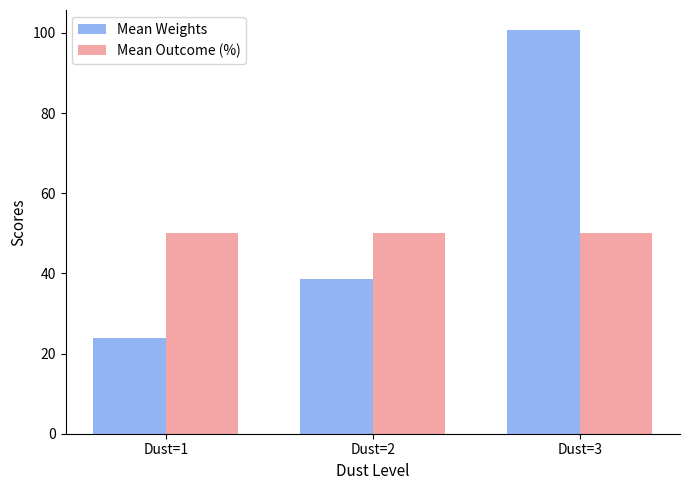

The Mean Outcome (%) series shows 50.0 at Dust=1. True or false?

True